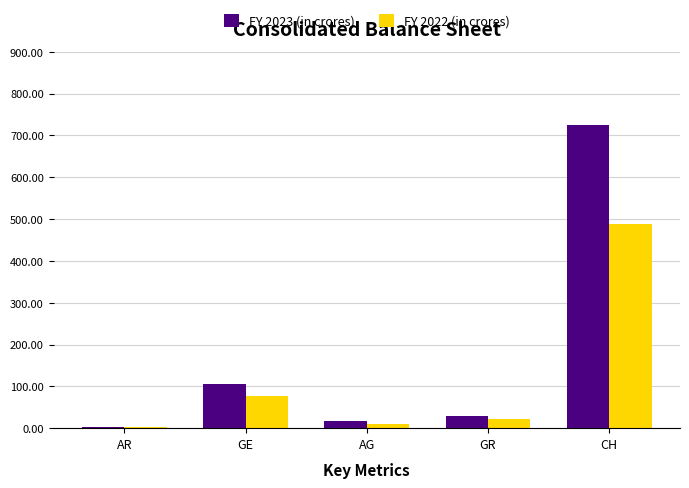

At which category is the sum across all series the highest?

CH